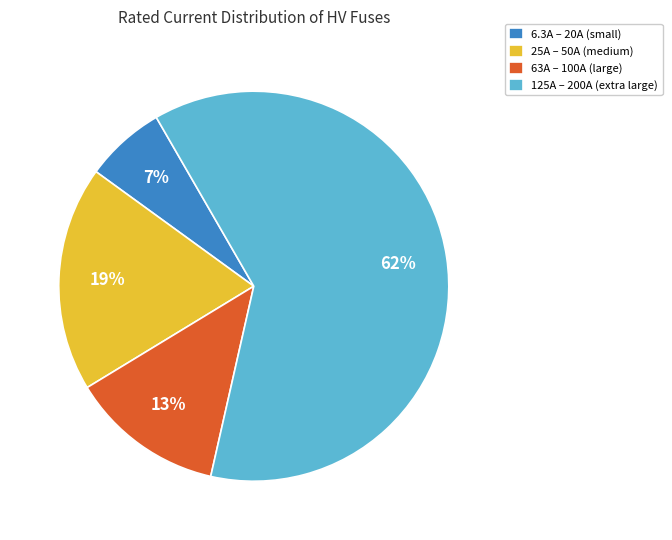

Is it true that 6.3A – 20A (small) is 1% of the pie?

False